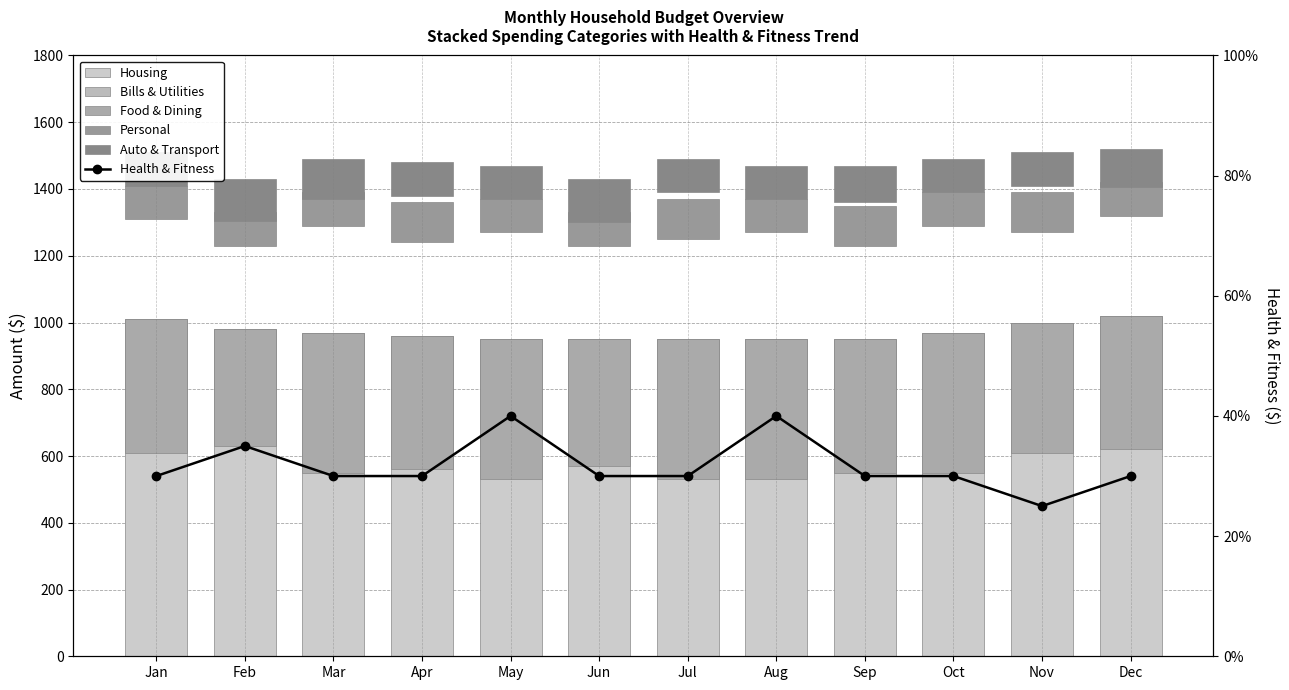

True or false: Auto & Transport has a value of 188 at Mar.

False